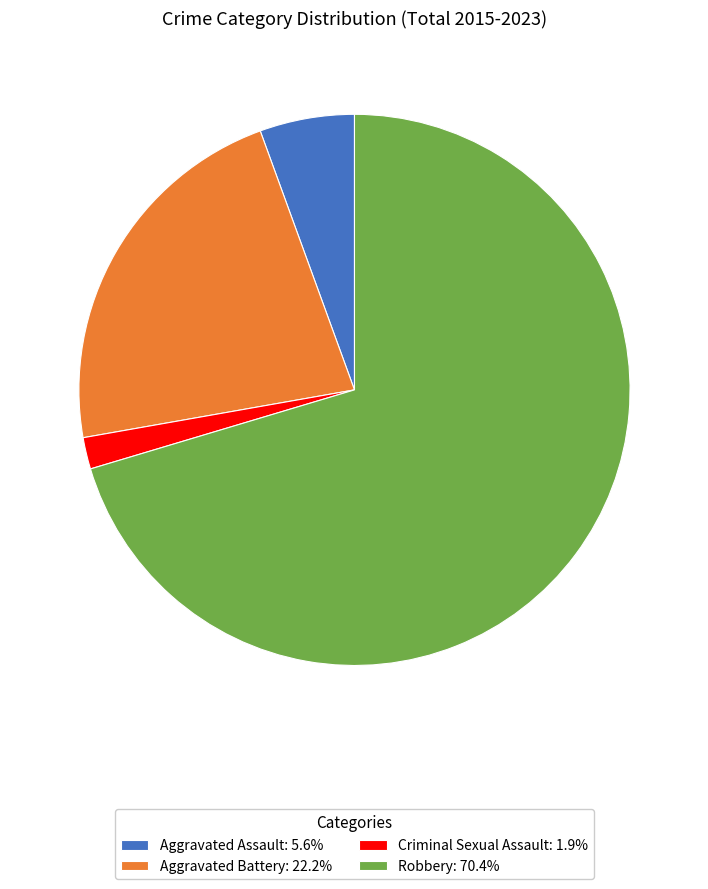

What is the ratio of the value at Aggravated Battery: 22.2% to the value at Robbery: 70.4%?

0.3